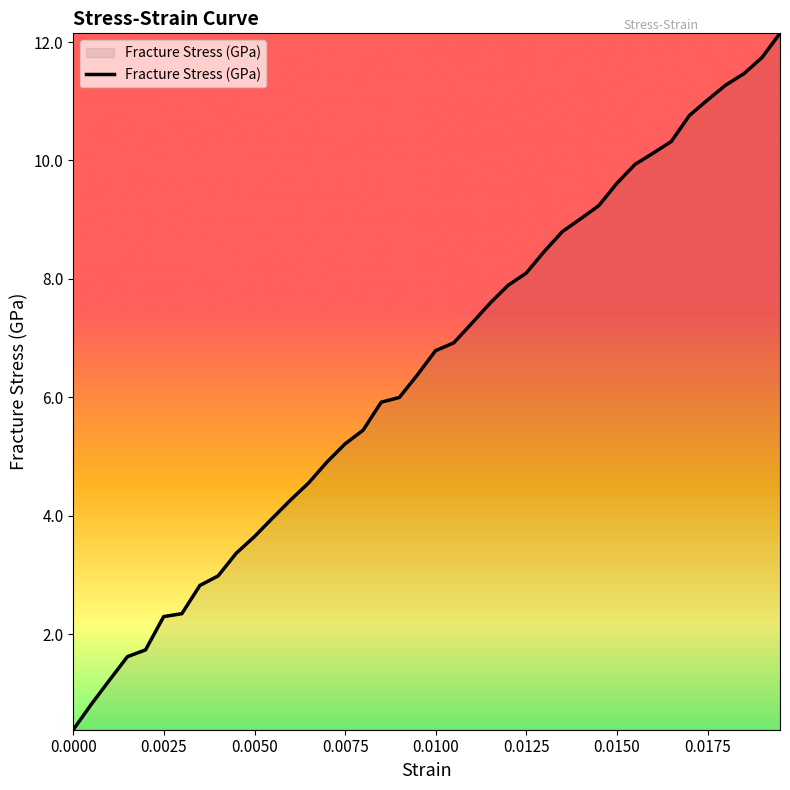

What is the minimum value shown in the chart?

0.4